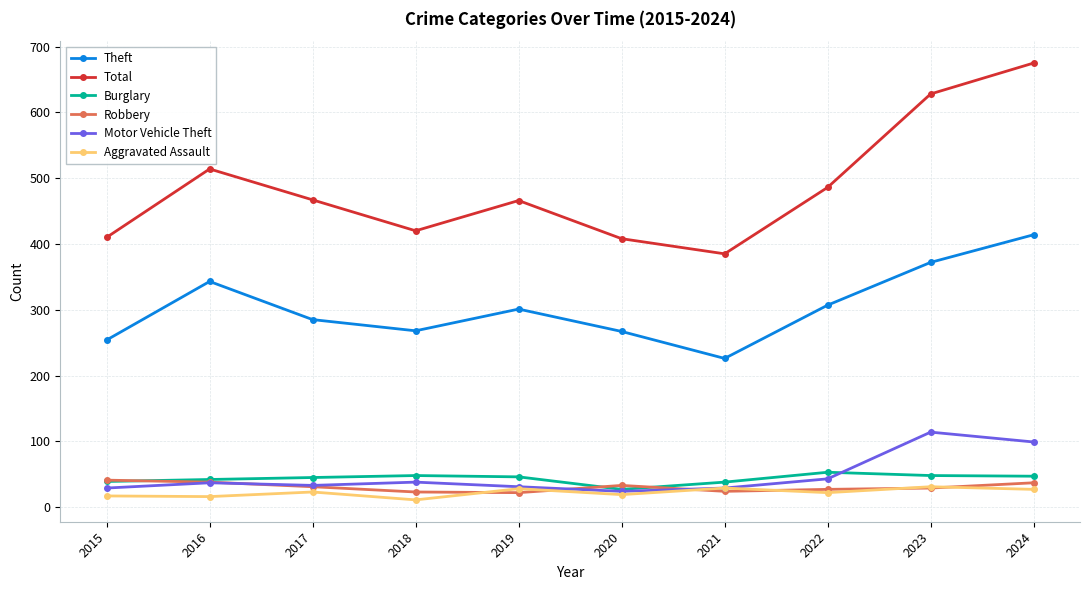

At which category does Total reach its first local peak?

2016